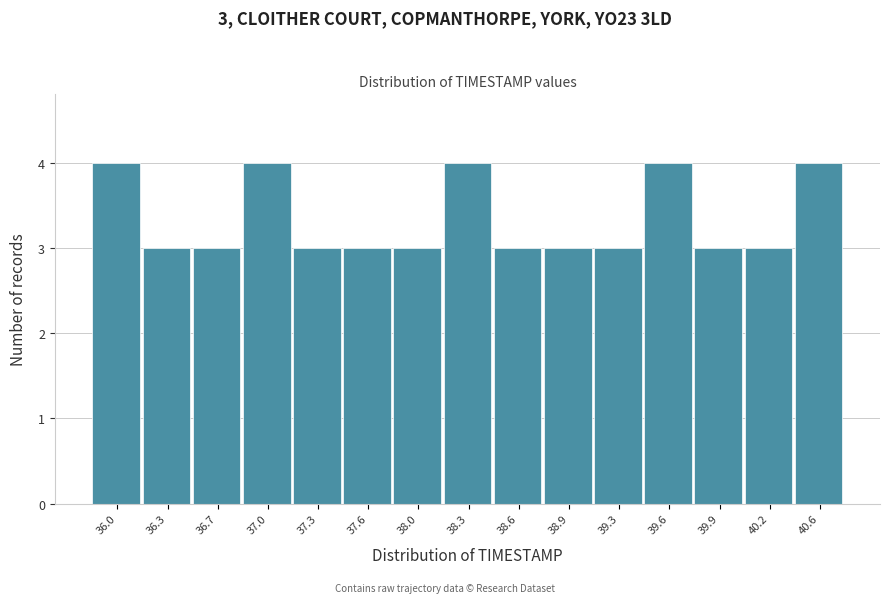

Reading left to right, list all the values displayed in this chart.

4	3	3	4	3	3	3	4	3	3	3	4	3	3	4